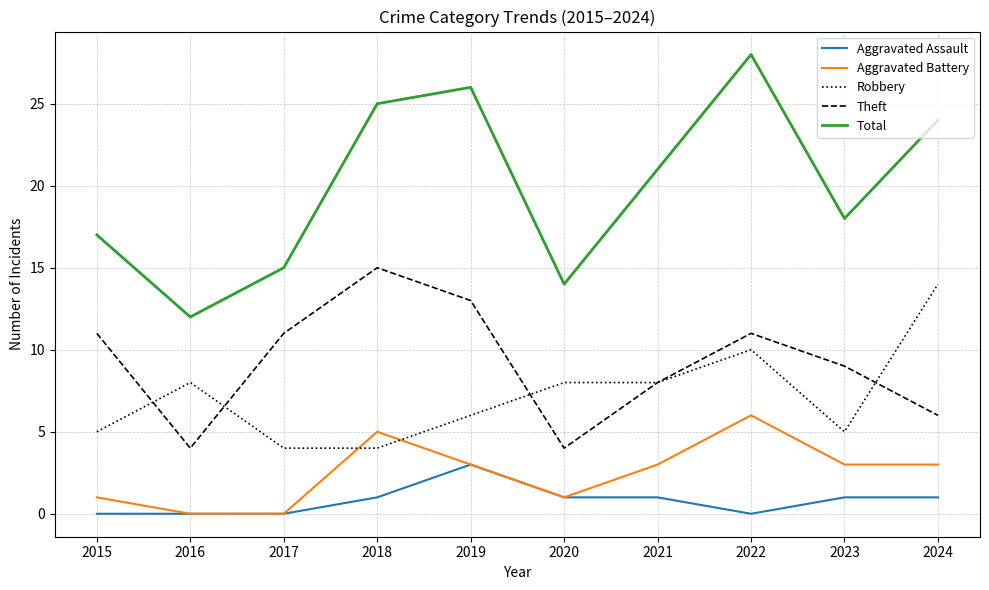

What is the total value across all series at 2024?

48